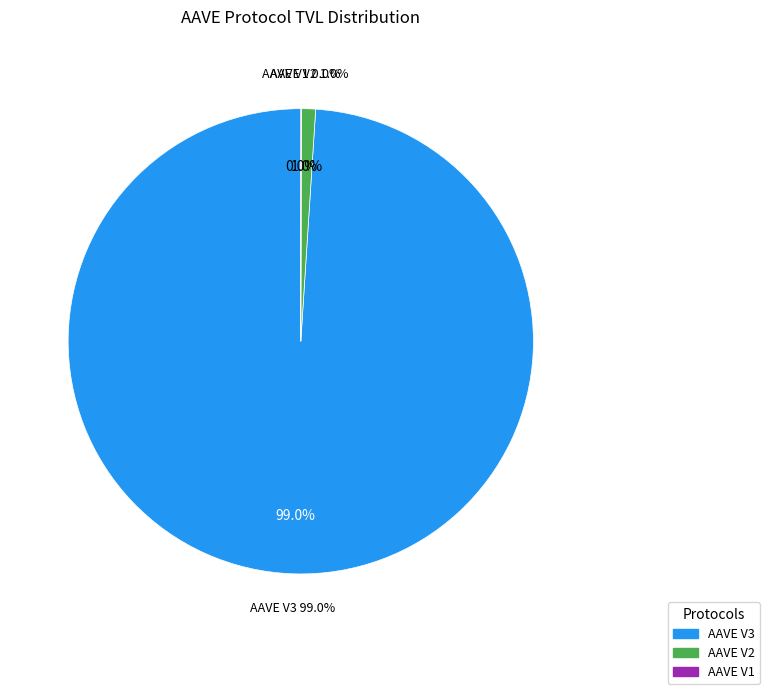

To the nearest percent, what is the combined percentage of AAVE V1 and AAVE V2?

1%